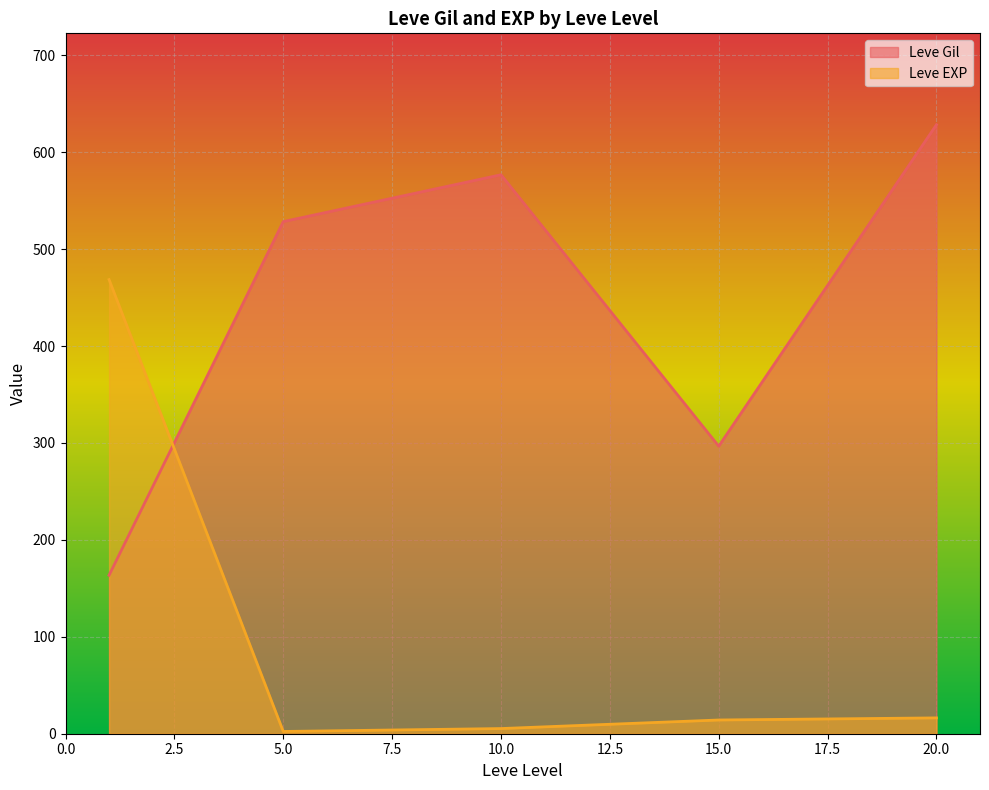

List the series in order of their peak value, lowest first.

Leve EXP, Leve Gil